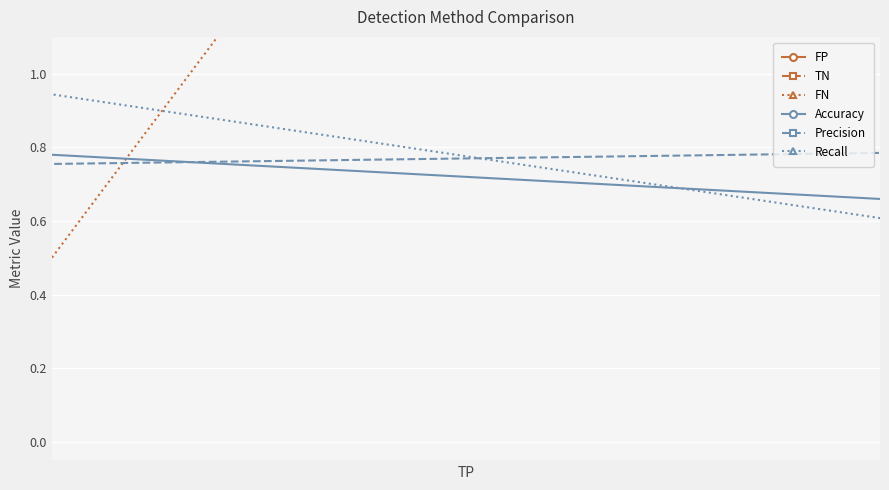

Does the chart display data point markers on the line(s)?

Yes